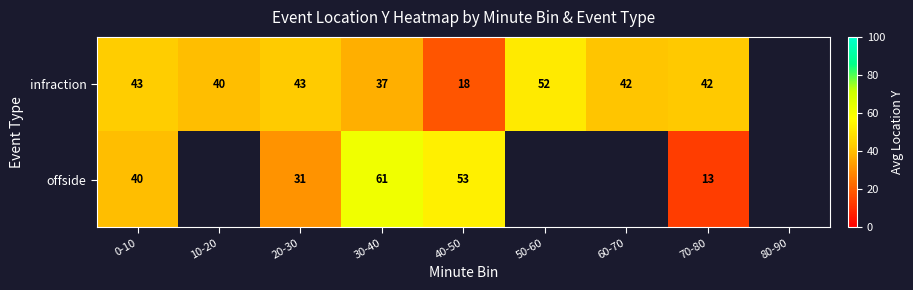

True or false: infraction has a value of 43.0 at 0-10.

True